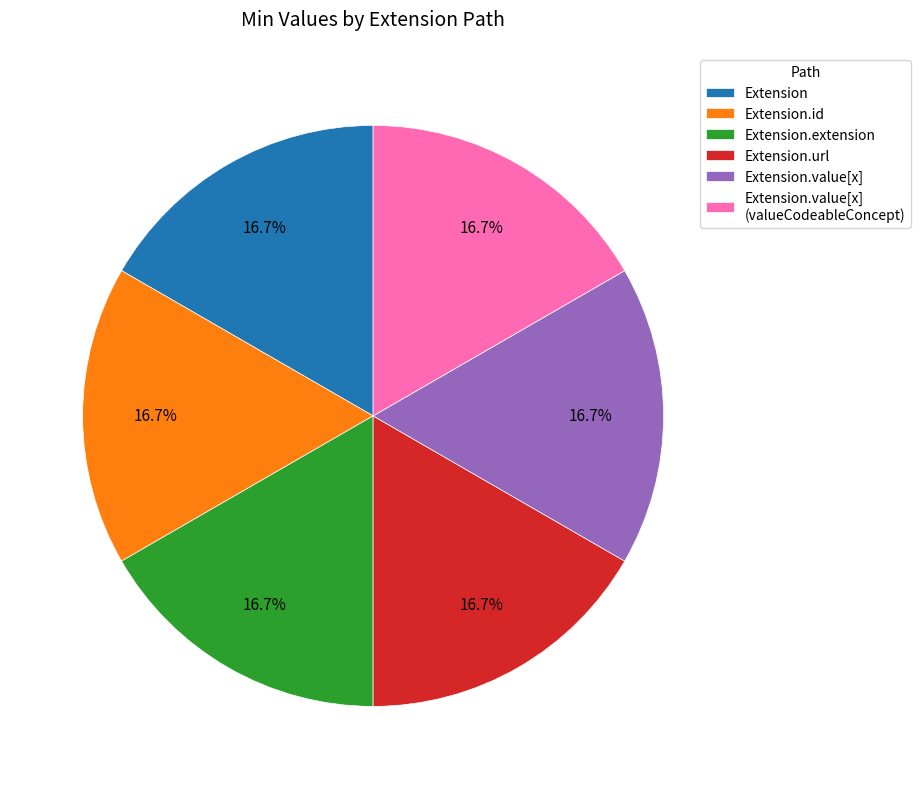

Does Extension.value[x] (valueCodeableConcept) represent more than half of the total?

No